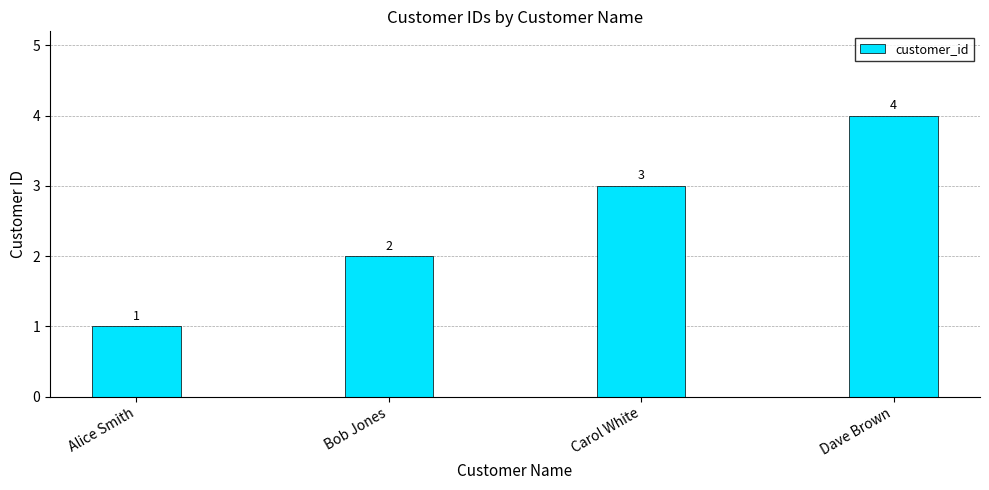

Between Alice Smith and Carol White, which is larger?

Carol White